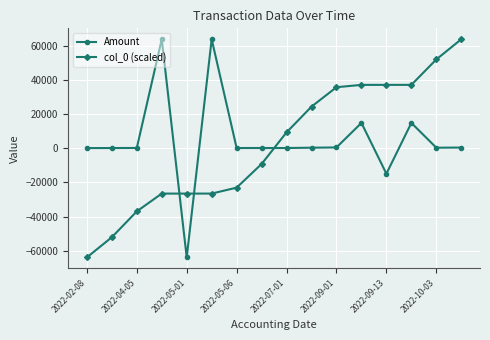

What is the difference between the second highest and second lowest values in the col_0 (scaled) series?

104245.6